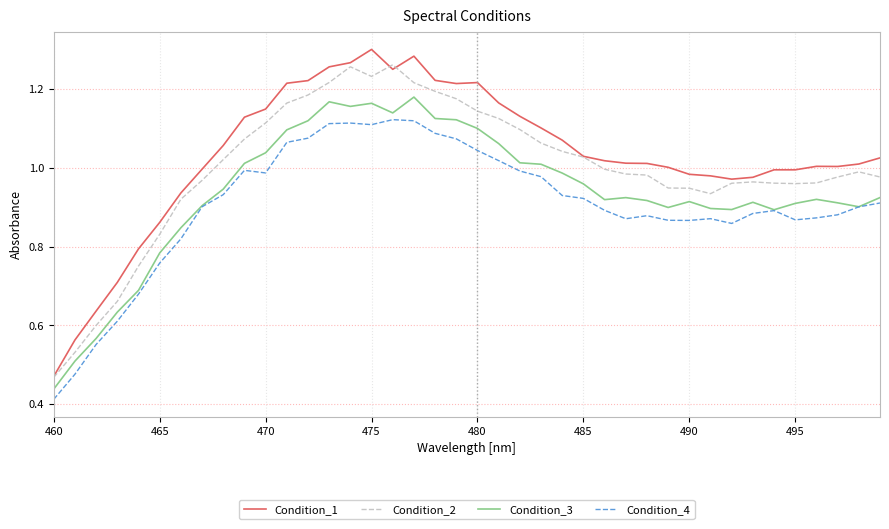

True or false: Condition_2 and Condition_4 cross at least once.

False